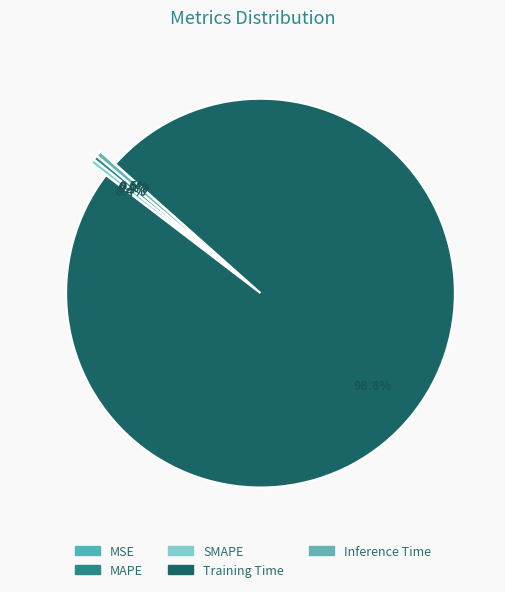

The MAPE slice represents 11% of the pie. True or false?

False